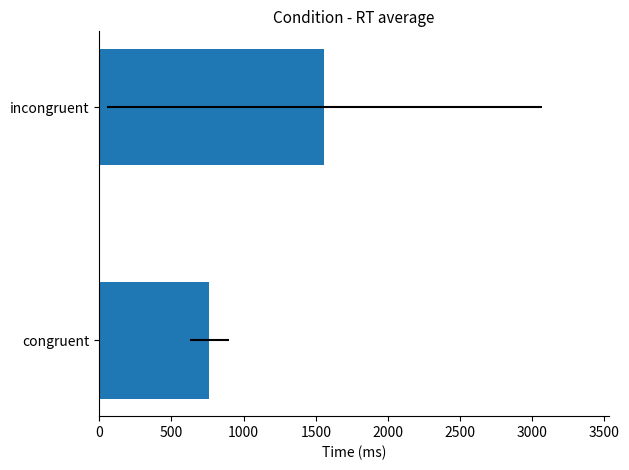

The value at congruent is 763.8. True or false?

True